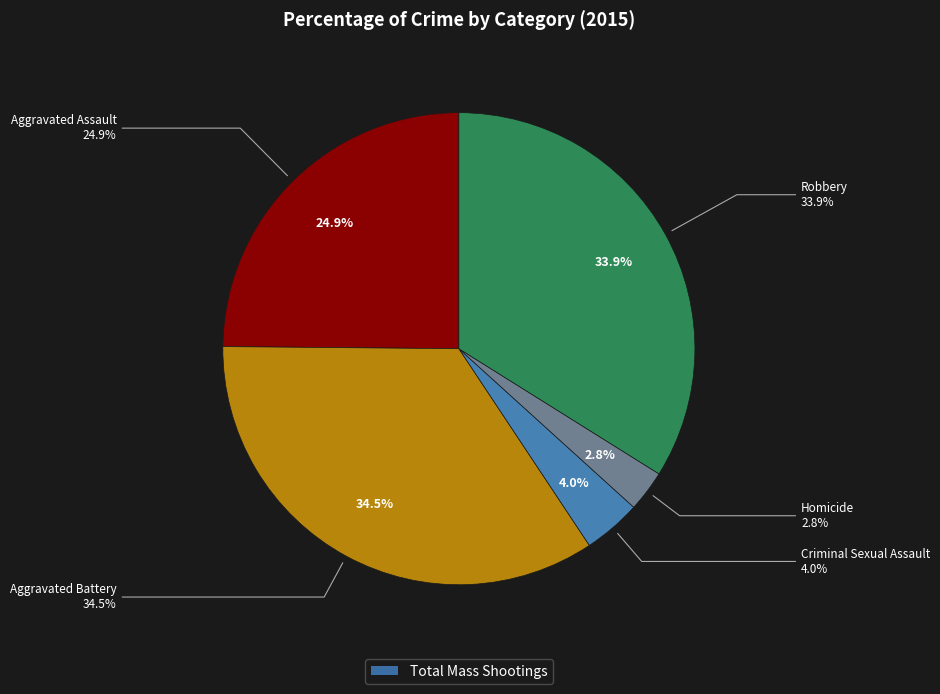

Is there any slice that represents more than half of the pie?

No